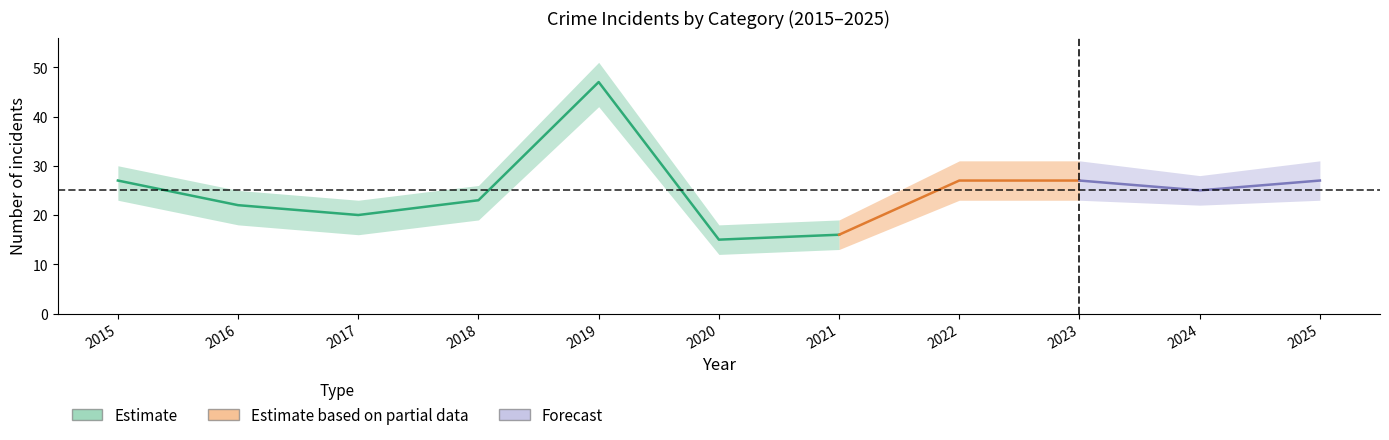

What is the difference between the Total values at 2024 and 2021?

9